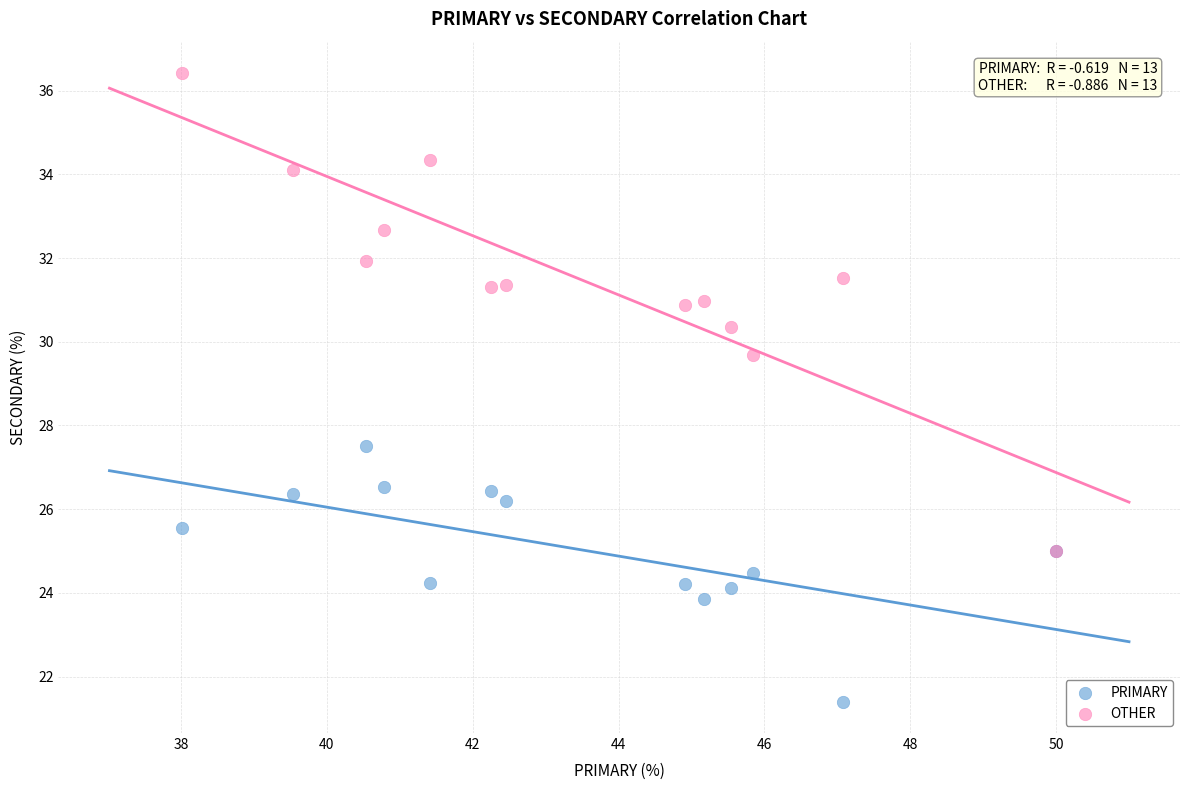

Which series contains the highest Y value?

OTHER